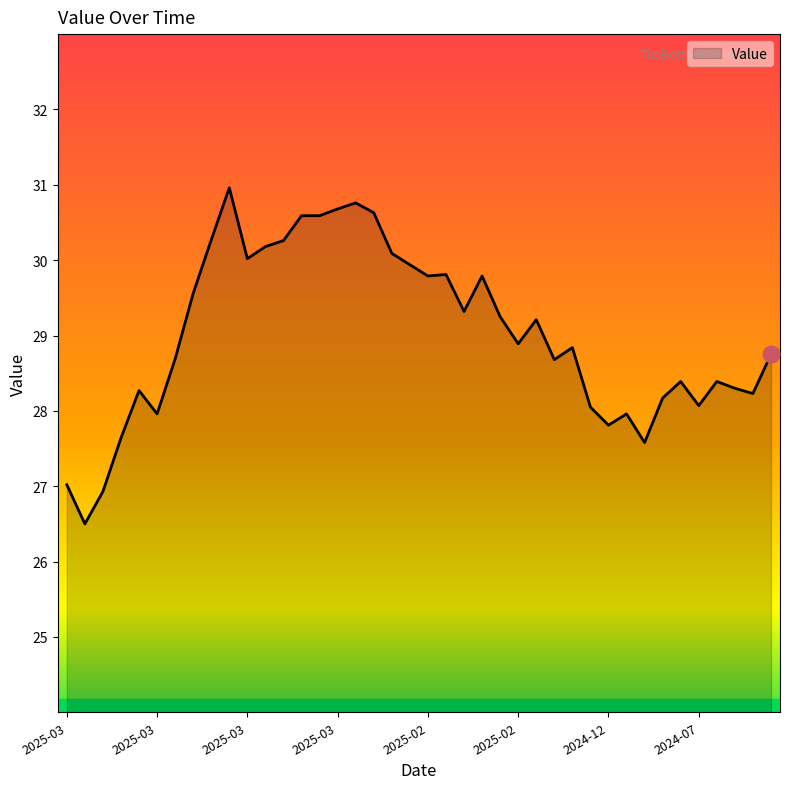

How many lines are shown in the chart?

1